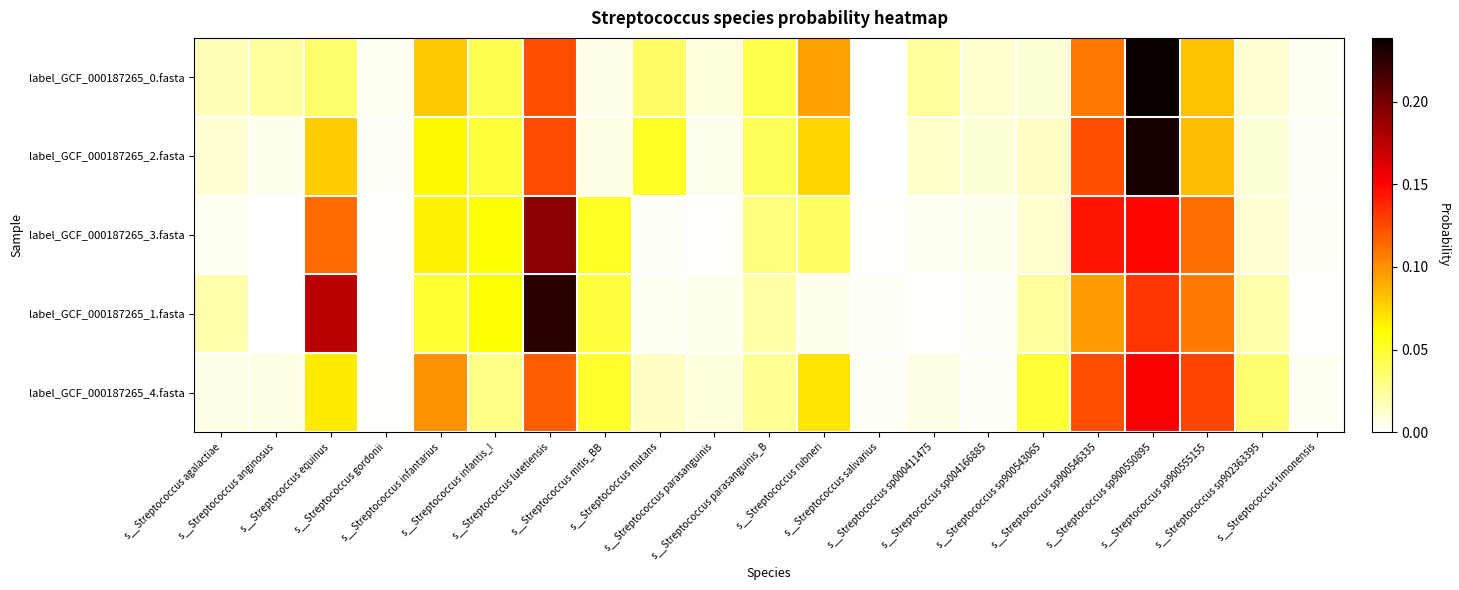

At which category does the chart reach its minimum across all series?

s__Streptococcus anginosus